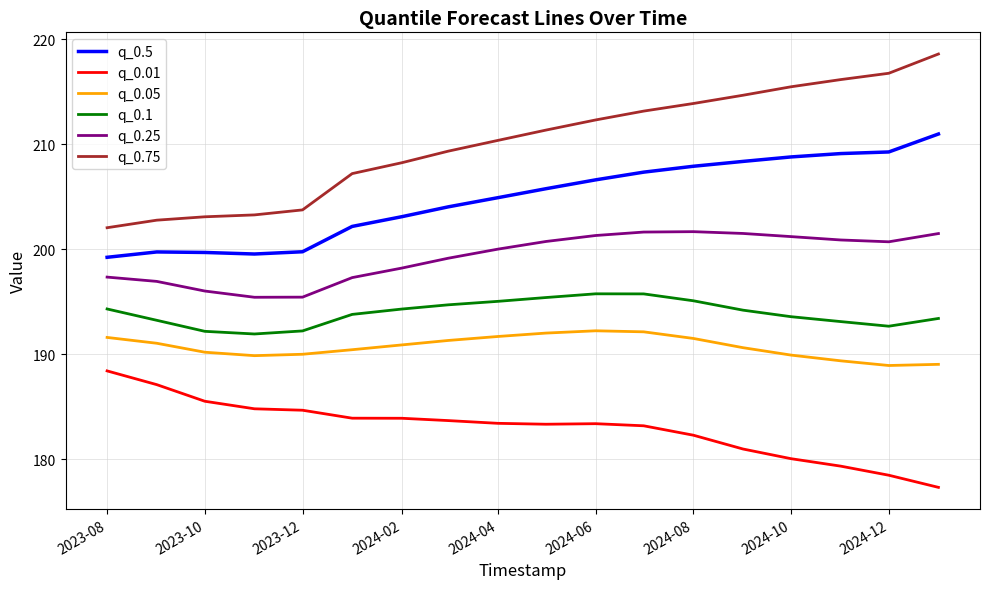

True or false: q_0.05 and q_0.75 cross at least once.

False